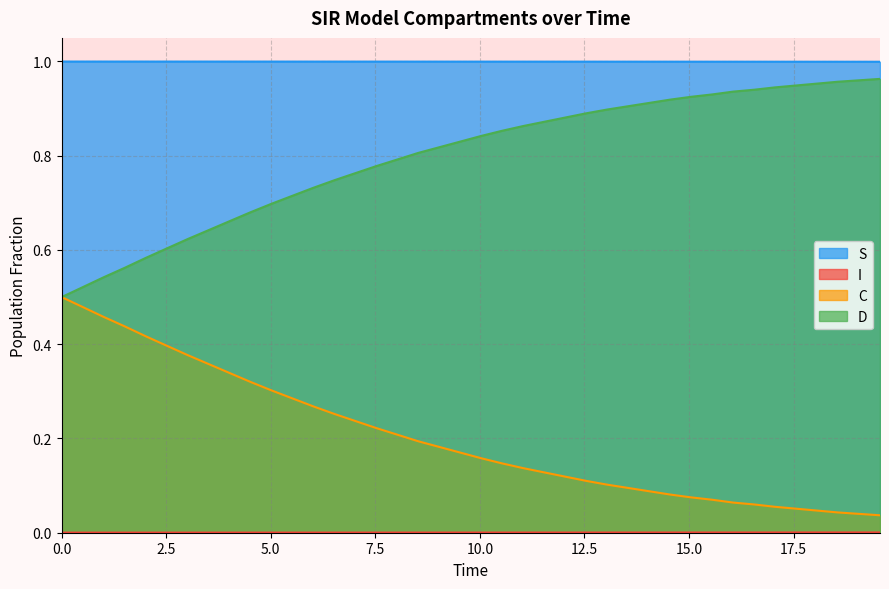

How many lines are shown in the chart?

4